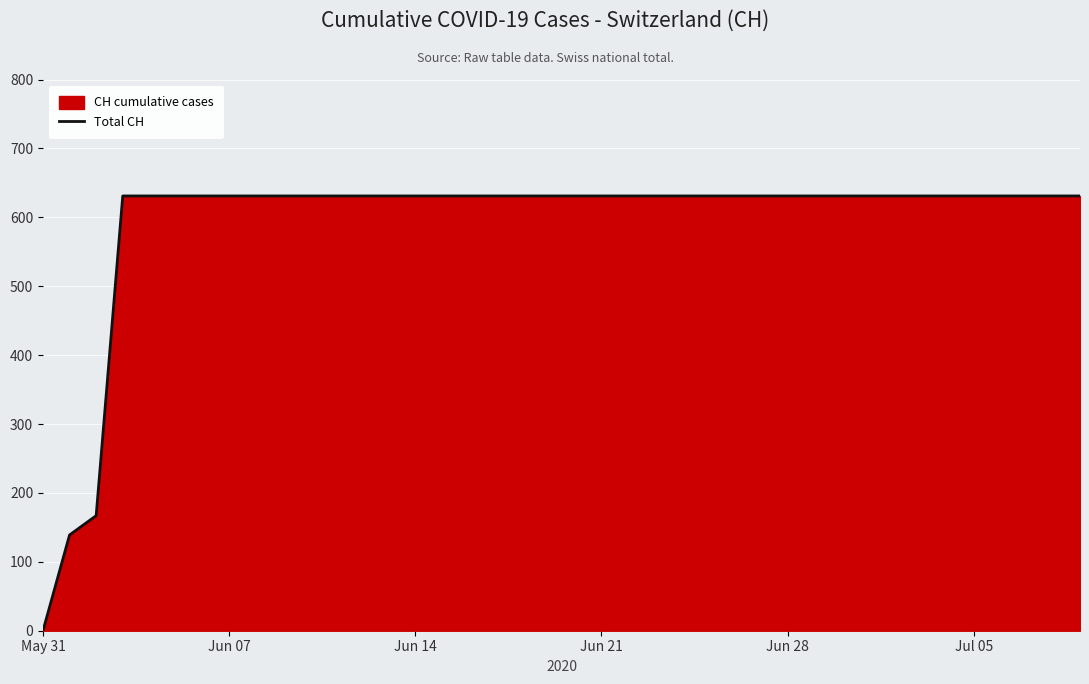

What is the difference between the maximum and minimum values?

631